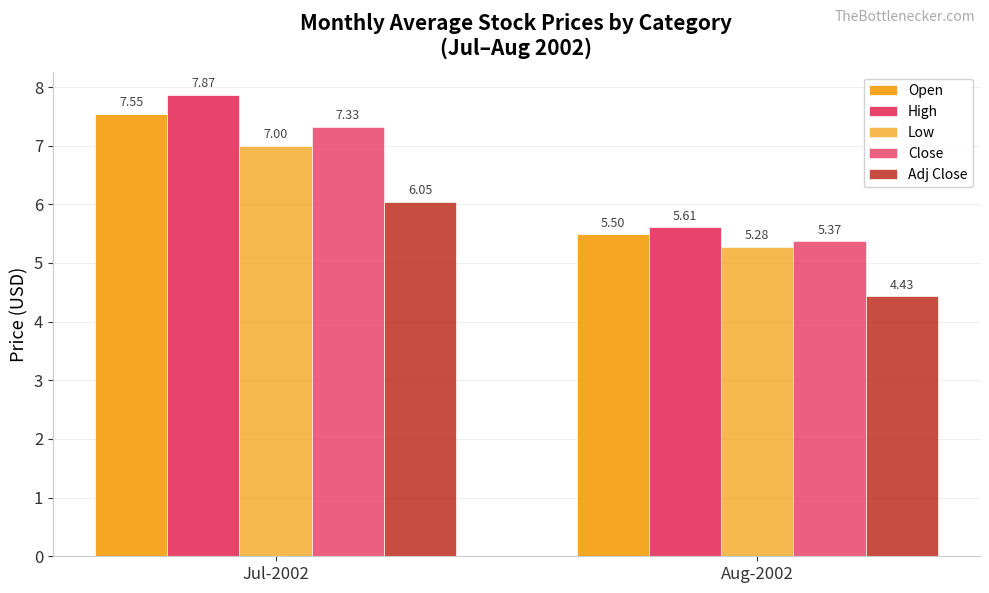

What is the spread (max minus min) of values at Jul-2002?

1.8